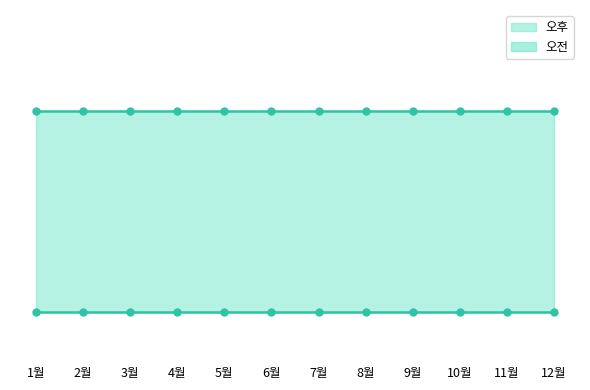

Does the chart display data point markers on the line(s)?

No